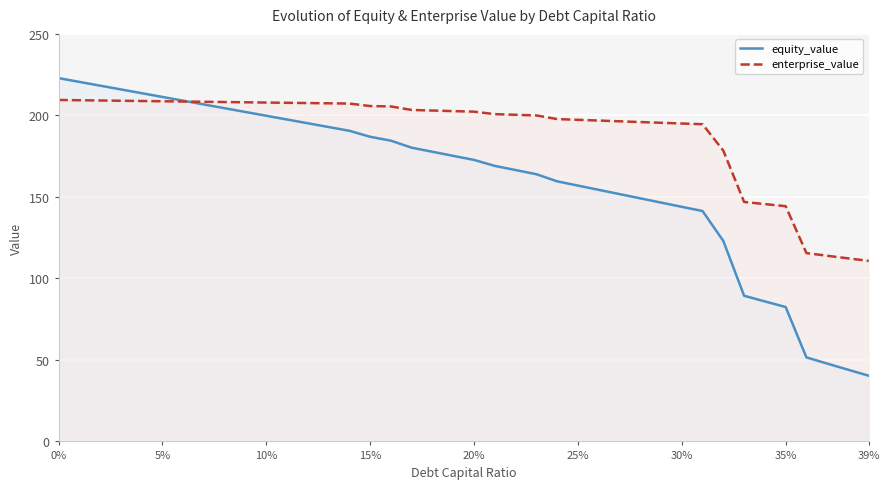

What is the difference between the maximum and minimum values in the equity_value series?

182.6